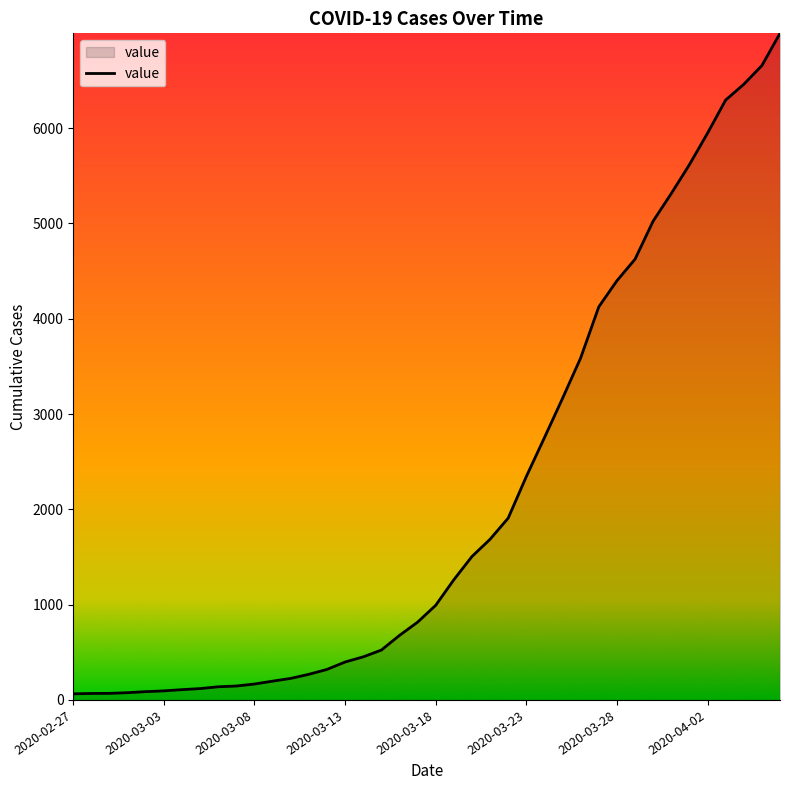

What is the average value?

2142